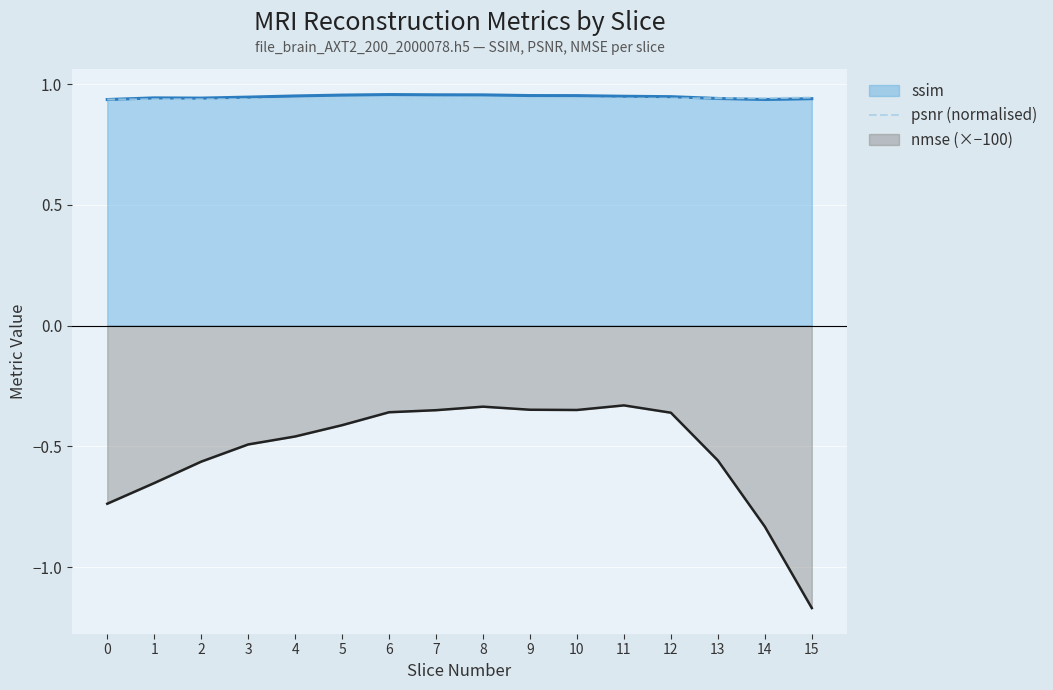

Where is the first local minimum?

2